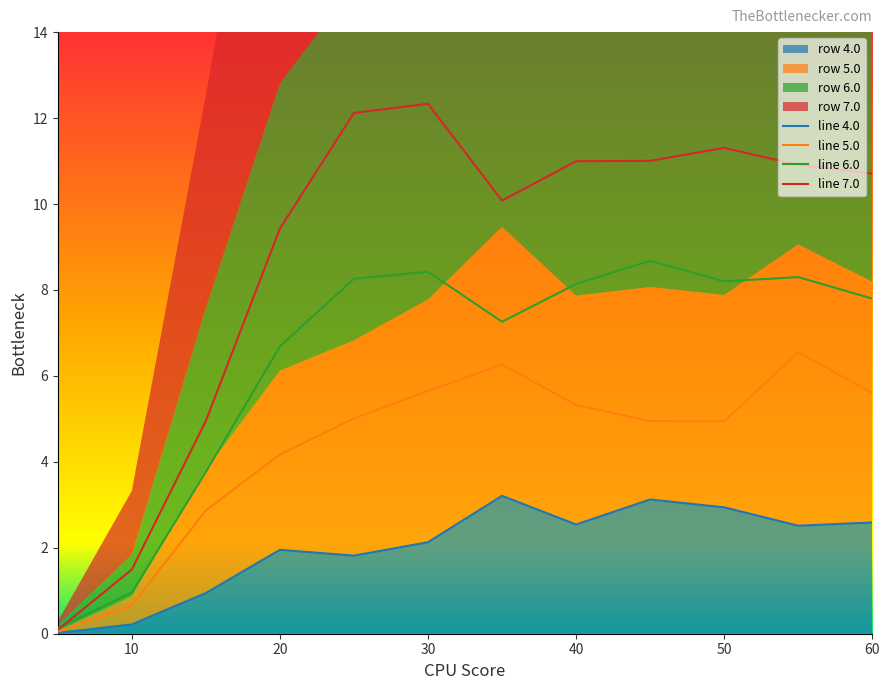

Which series has the largest total across all categories?

7.0